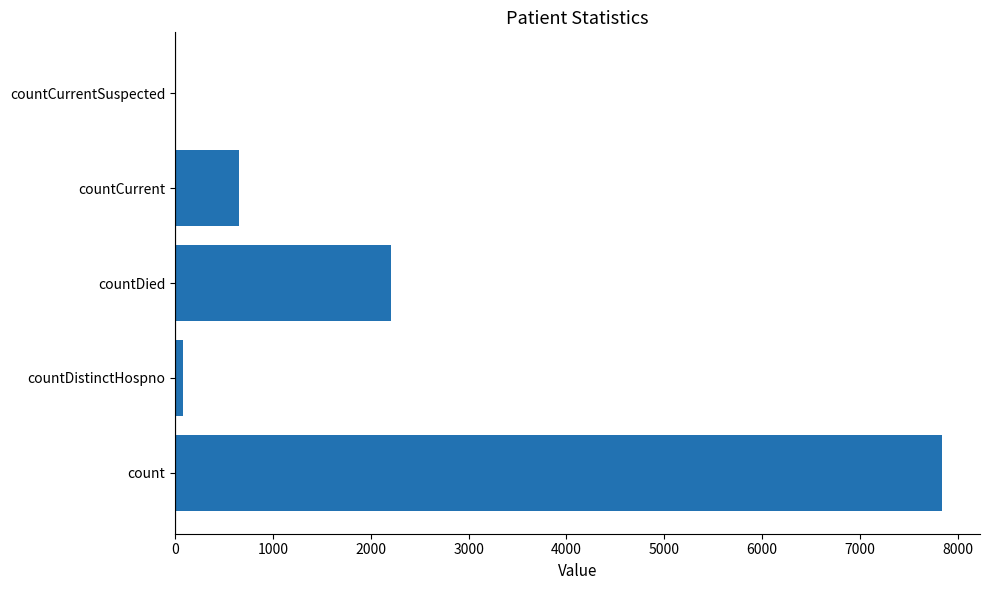

What is the sum of the values at countCurrentSuspected and countCurrent?

651